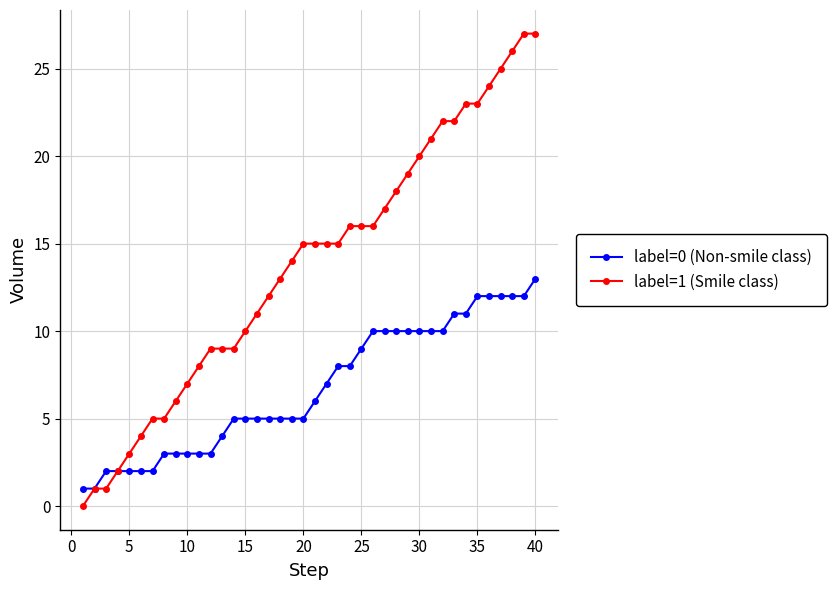

Rank the series by their average value, from lowest to highest.

label=0 (Non-smile class), label=1 (Smile class)